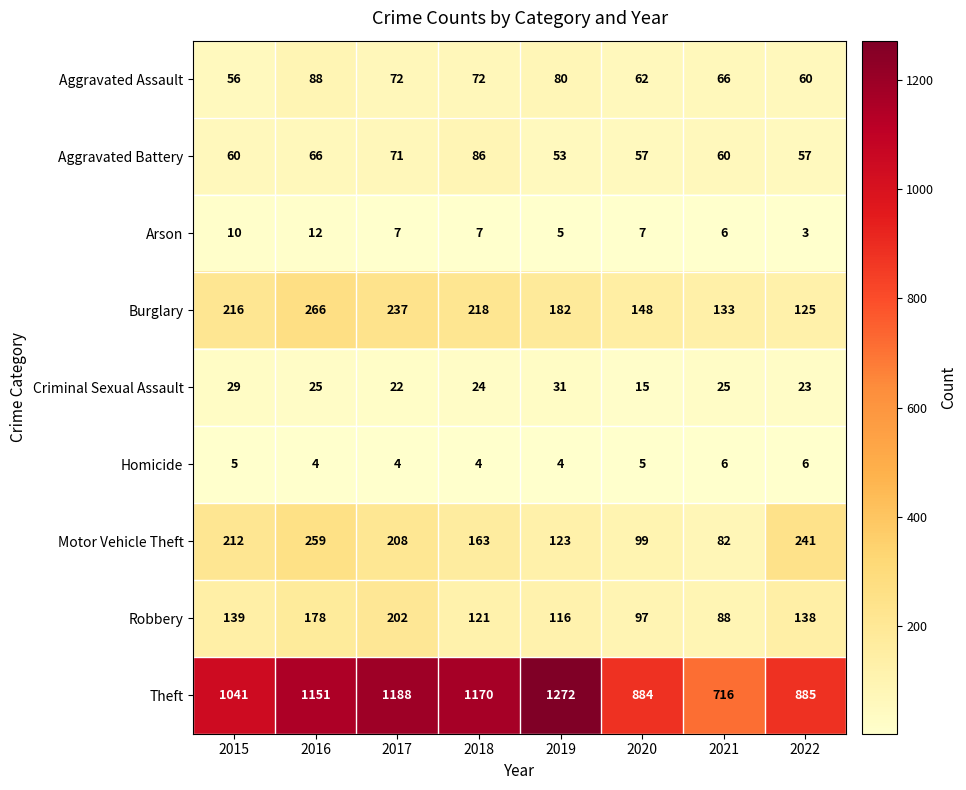

Rank the series at 2019 from lowest to highest value.

Homicide, Arson, Criminal Sexual Assault, Aggravated Battery, Aggravated Assault, Robbery, Motor Vehicle Theft, Burglary, Theft